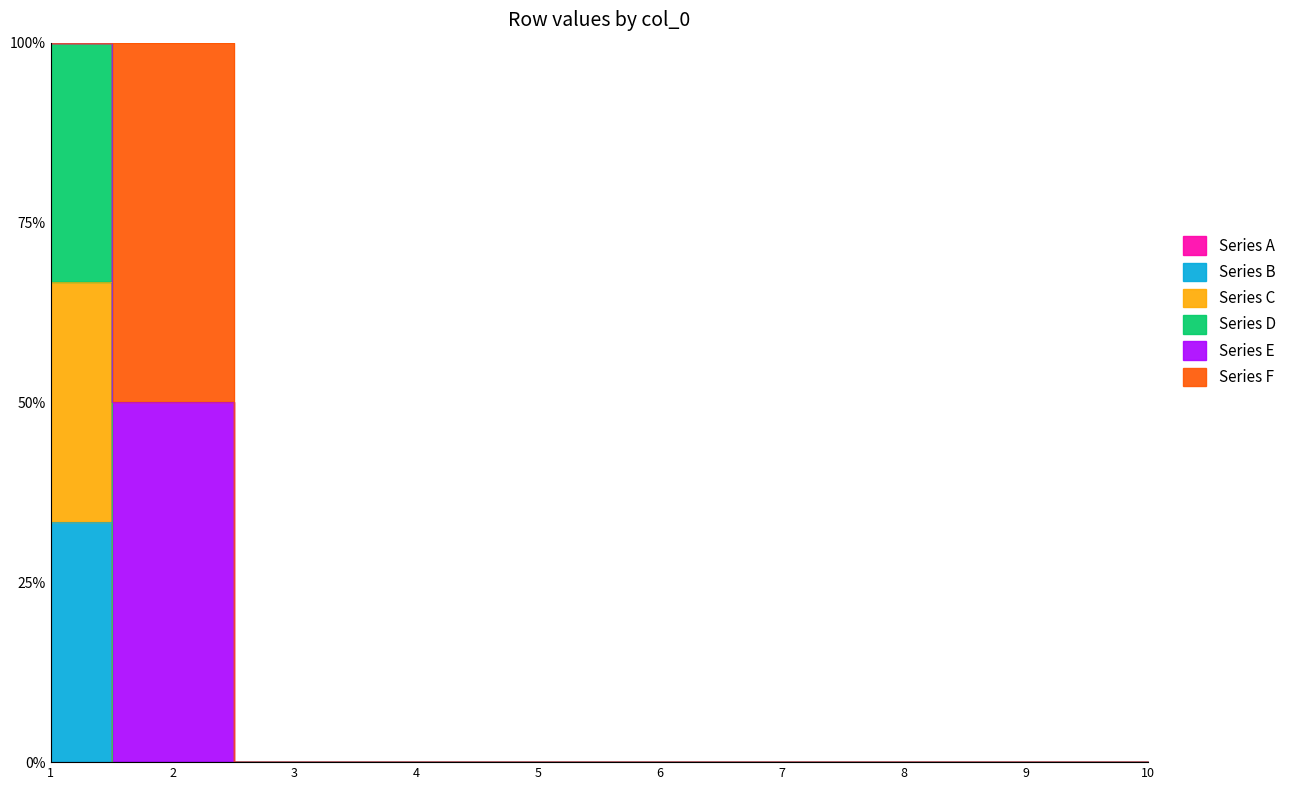

Is the value of Series B at 5 greater than the value of Series C at 2?

No